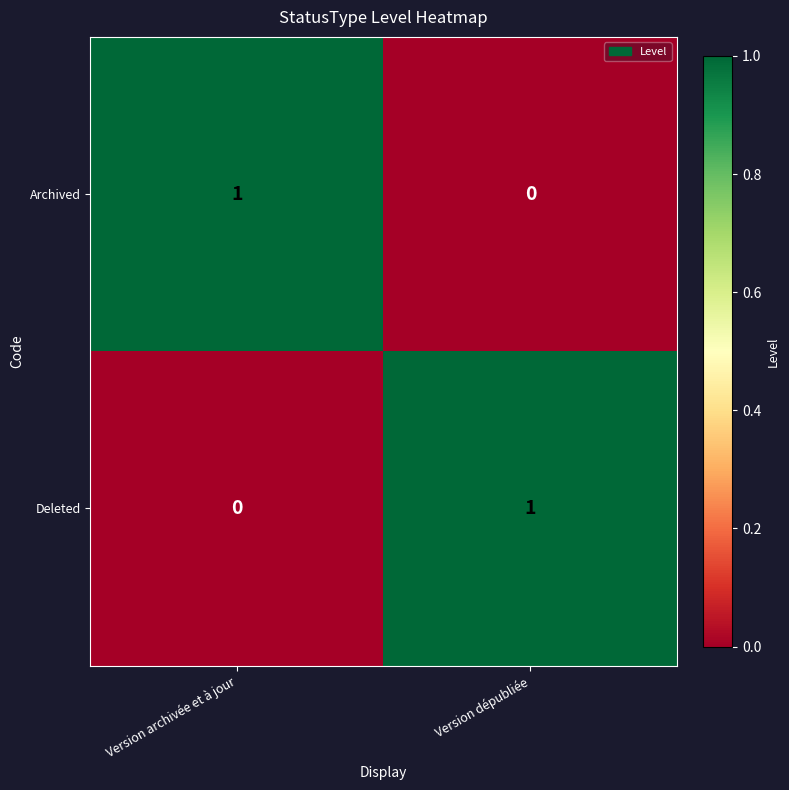

Where is Archived nearest to the value 0?

Version dépubliée